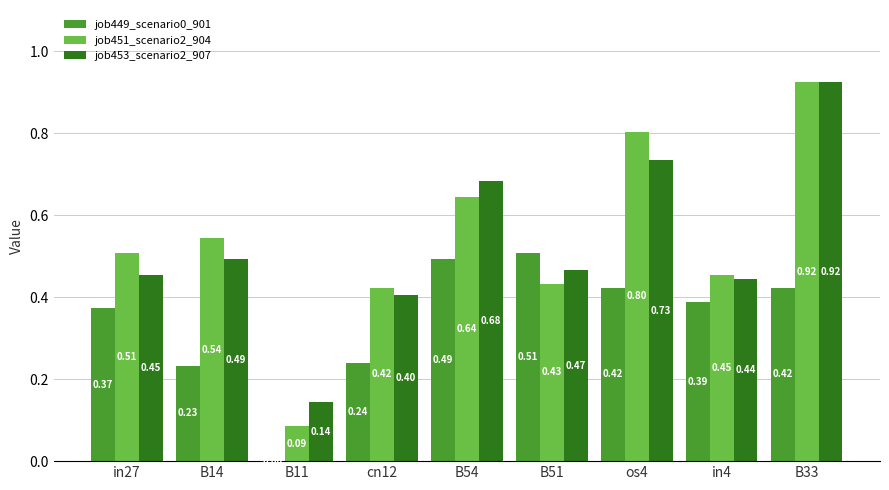

At which category is the sum across all series the highest?

B33